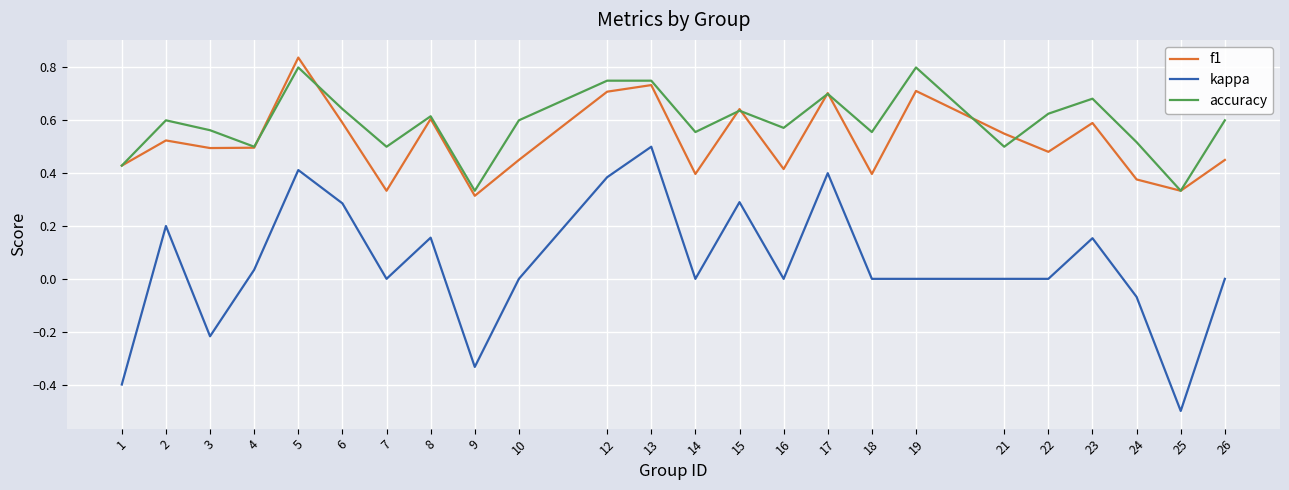

Which series changed the most between 1 and 22?

kappa